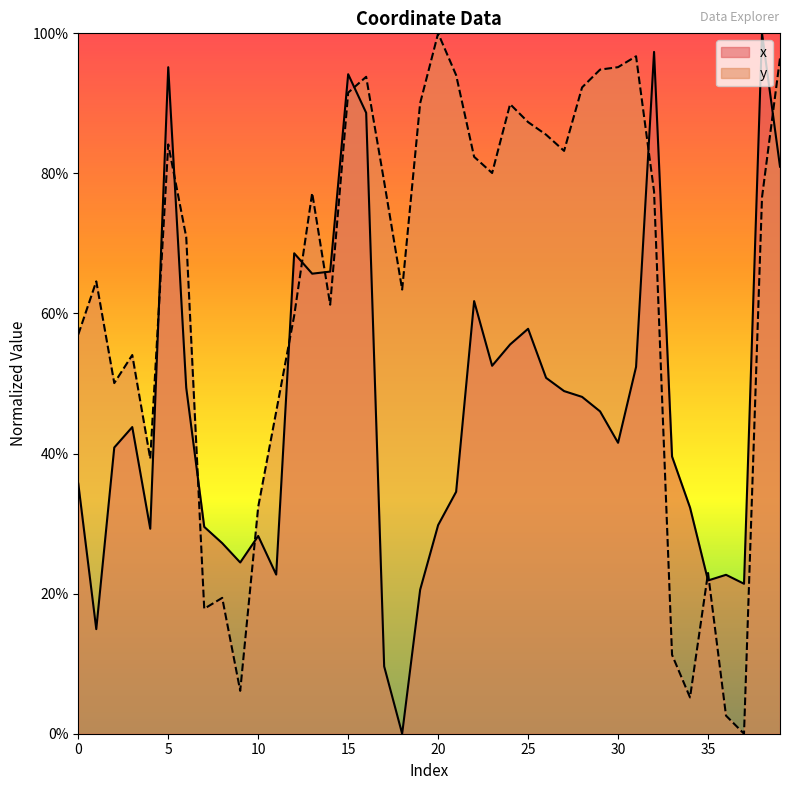

How many positive values does the x series have?

39